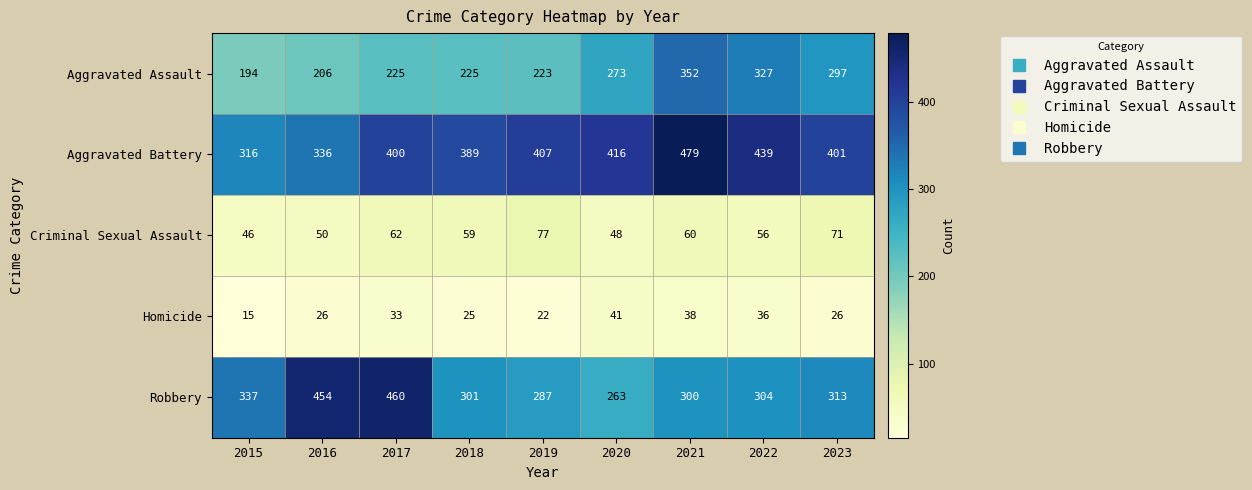

What is the difference between the Robbery values at 2023 and 2016?

141